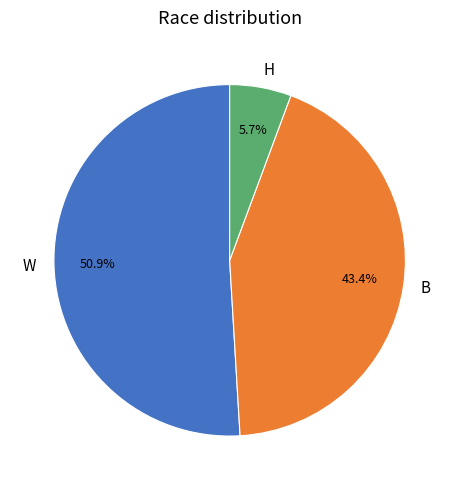

What is the majority slice?

W